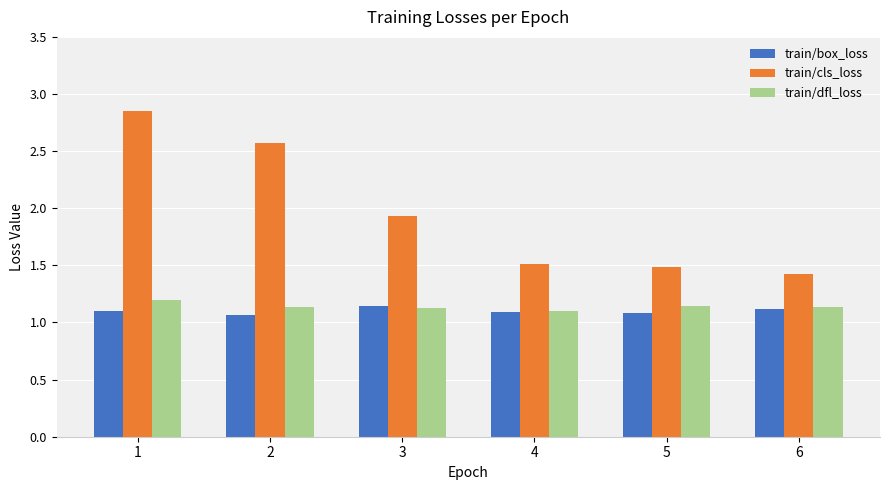

What is the spread (max minus min) of values at 3?

0.8